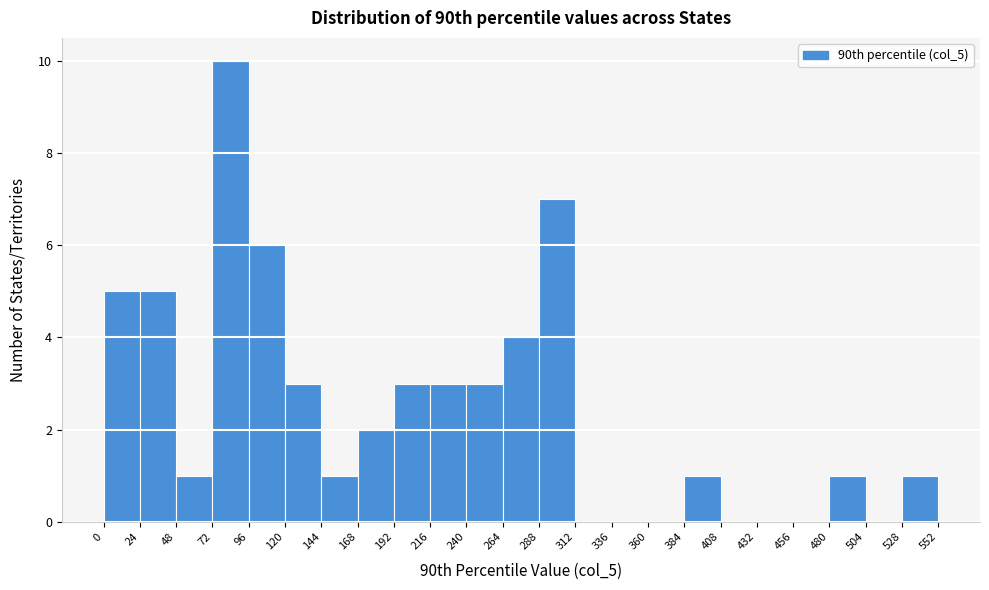

Reading left to right, transcribe this chart: for each bar, give the range it covers on the x-axis and its height. The values are not printed on the chart, so give them approximately, as read against the axis.

0 to 24: 5
24 to 48: 5
48 to 72: 1
72 to 96: 10
96 to 120: 6
120 to 144: 3
144 to 168: 1
168 to 192: 2
192 to 216: 3
216 to 240: 3
240 to 264: 3
264 to 288: 4
288 to 312: 7
312 to 336: 0
336 to 360: 0
360 to 384: 0
384 to 408: 1
408 to 432: 0
432 to 456: 0
456 to 480: 0
480 to 504: 1
504 to 528: 0
528 to 552: 1